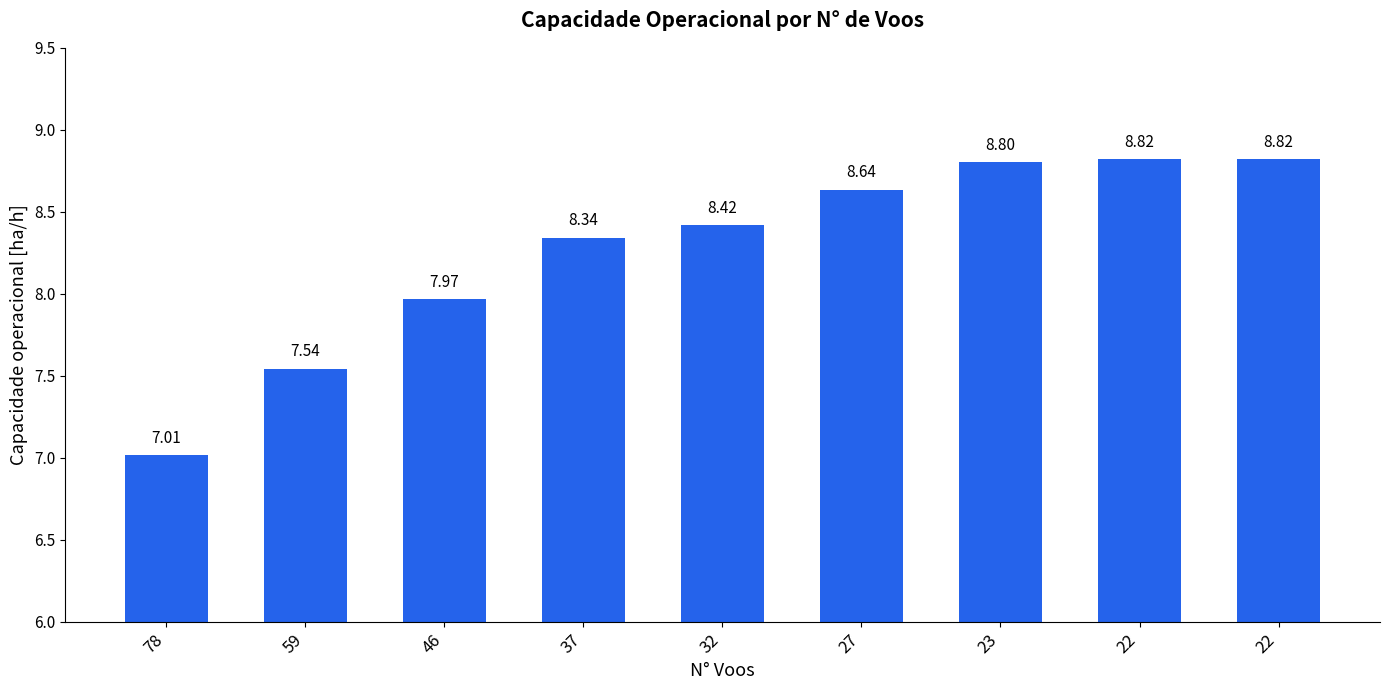

What is the maximum value shown in the chart?

8.8